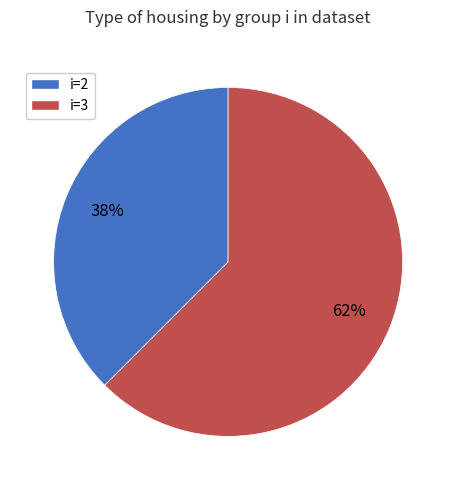

How many segments does this pie chart have?

2